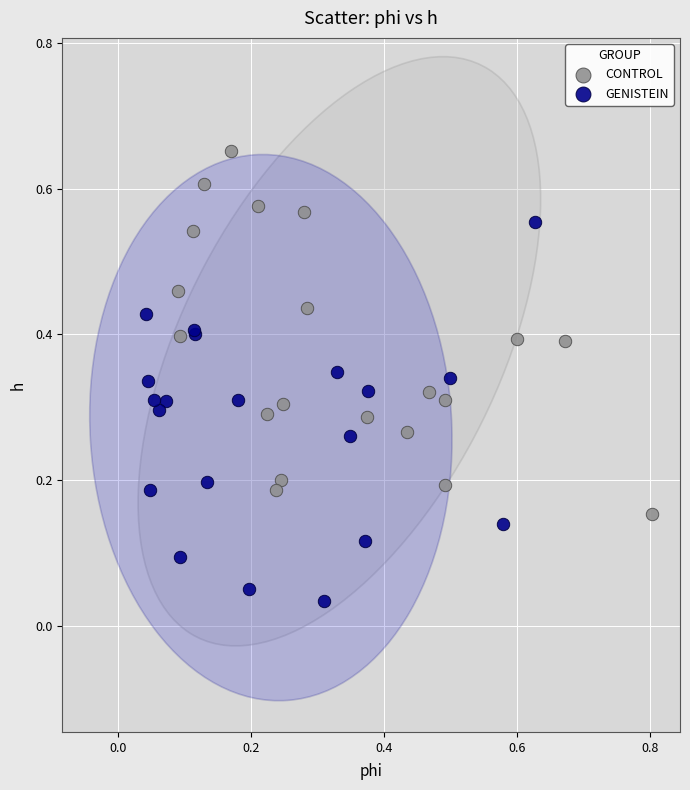

Which series reaches the maximum Y coordinate?

CONTROL